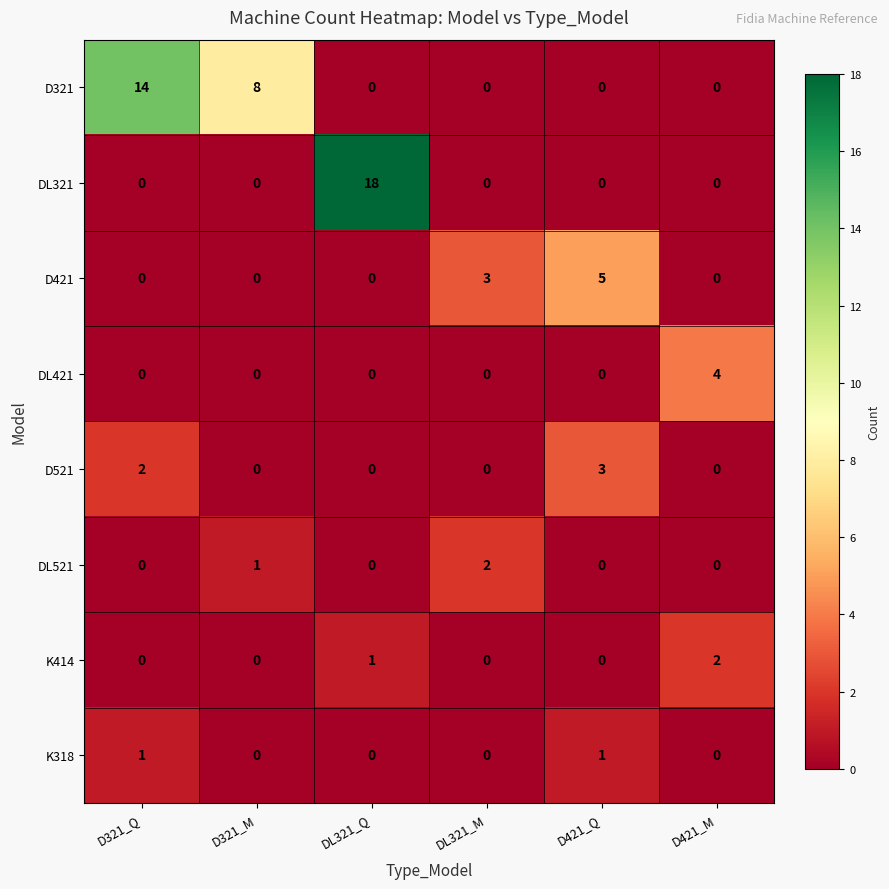

The DL521 series shows 1 at D421_Q. True or false?

False